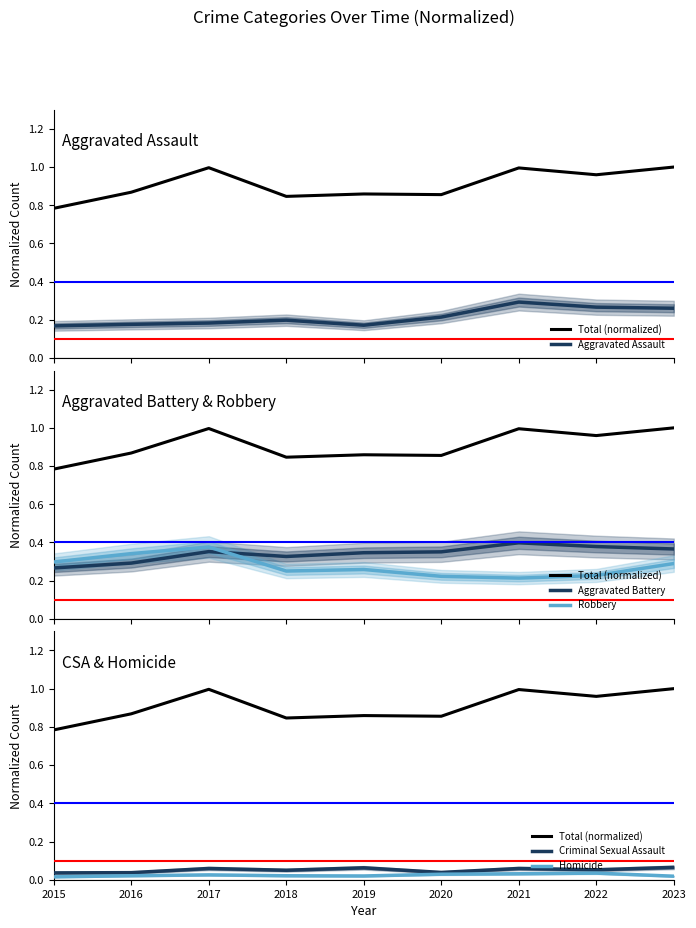

True or false: Robbery and Homicide cross at least once.

False